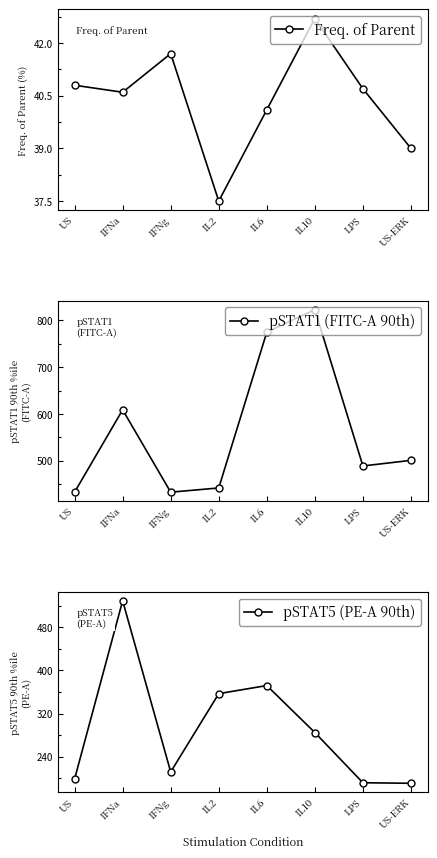

What is the total value across all series at IFNa?

1178.6